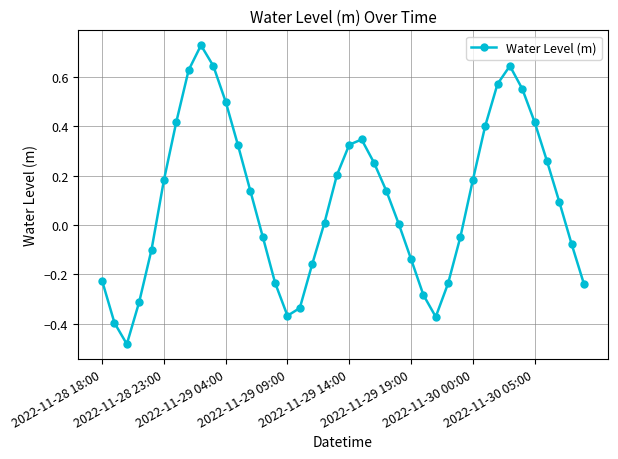

How many interior local valleys (lower than both neighbors) does the data have?

3